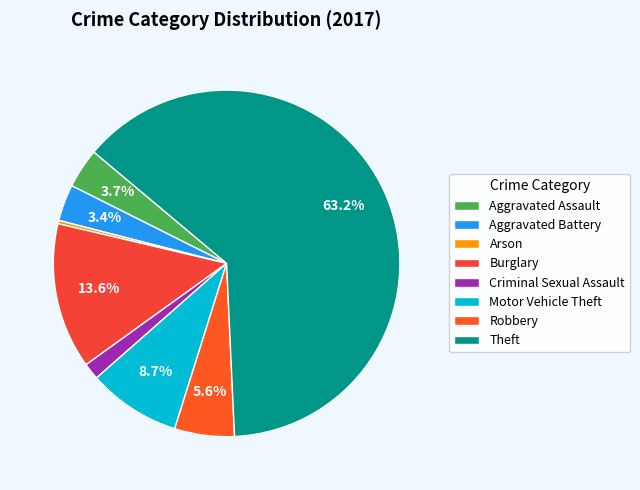

Rank the categories by value from highest to lowest.

Theft, Burglary, Motor Vehicle Theft, Robbery, Aggravated Assault, Aggravated Battery, Criminal Sexual Assault, Arson